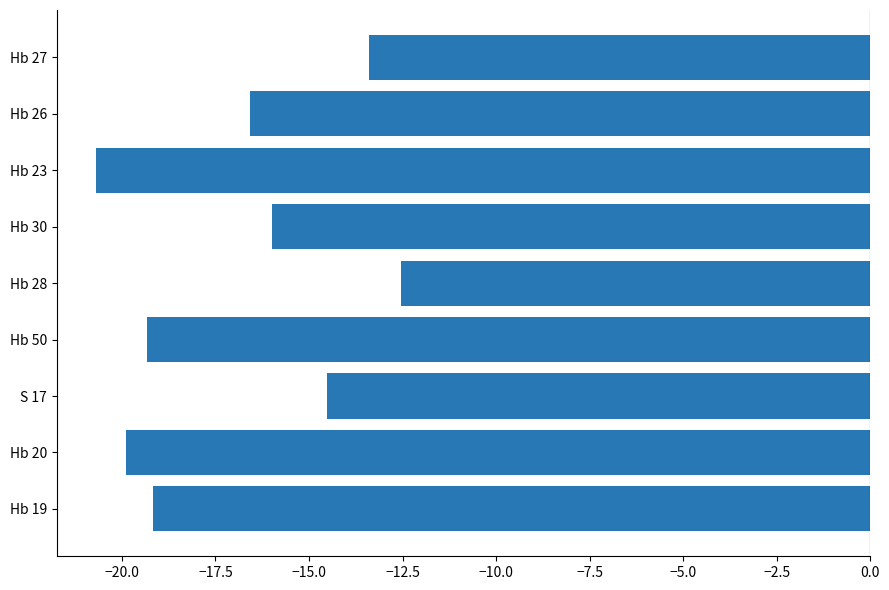

Between Hb 19 and Hb 20, which is larger?

Hb 19